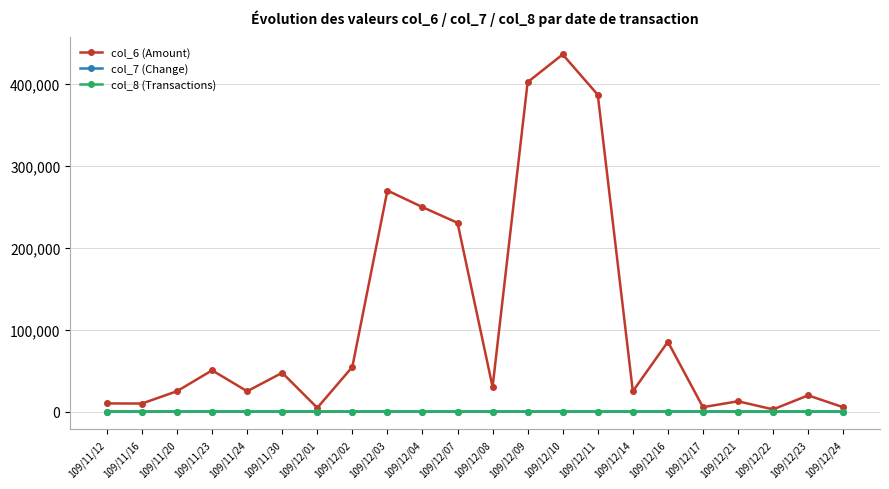

What is the difference between the highest and lowest values at 109/12/24?

5289.8